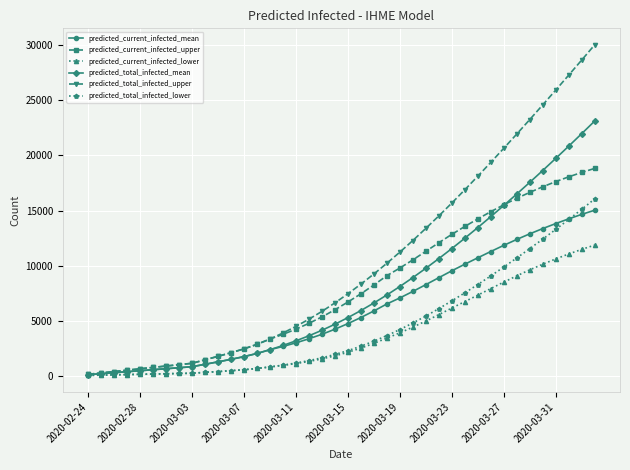

How many data points in predicted_total_infected_upper are less than 7437?

20